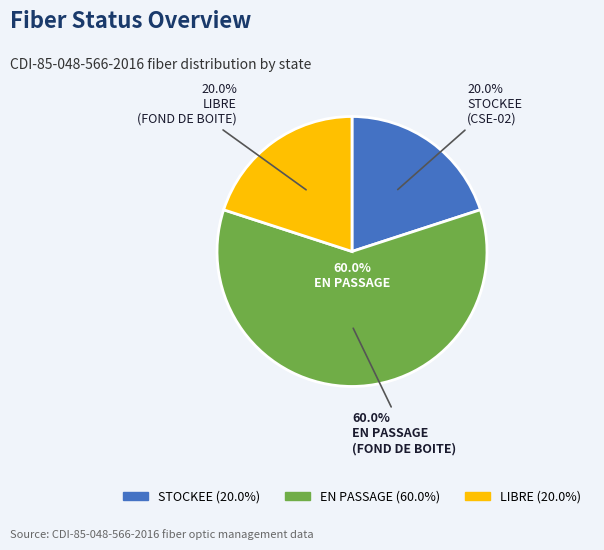

Combined, do EN PASSAGE and LIBRE account for over 50%?

Yes